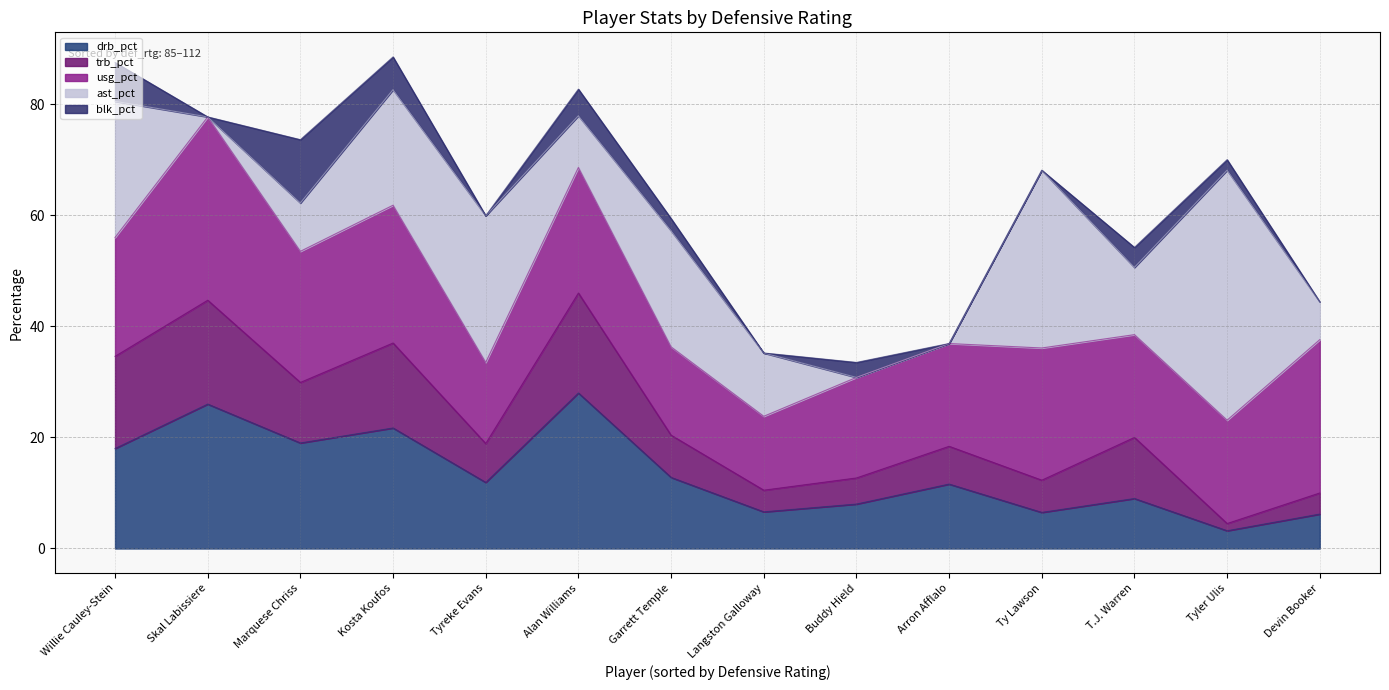

Is it true that drb_pct equals 6.2 at Devin Booker?

True